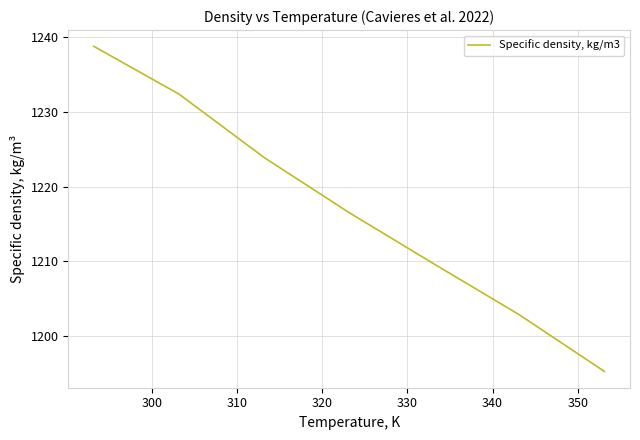

What is the difference between the maximum and second lowest values?

36.0